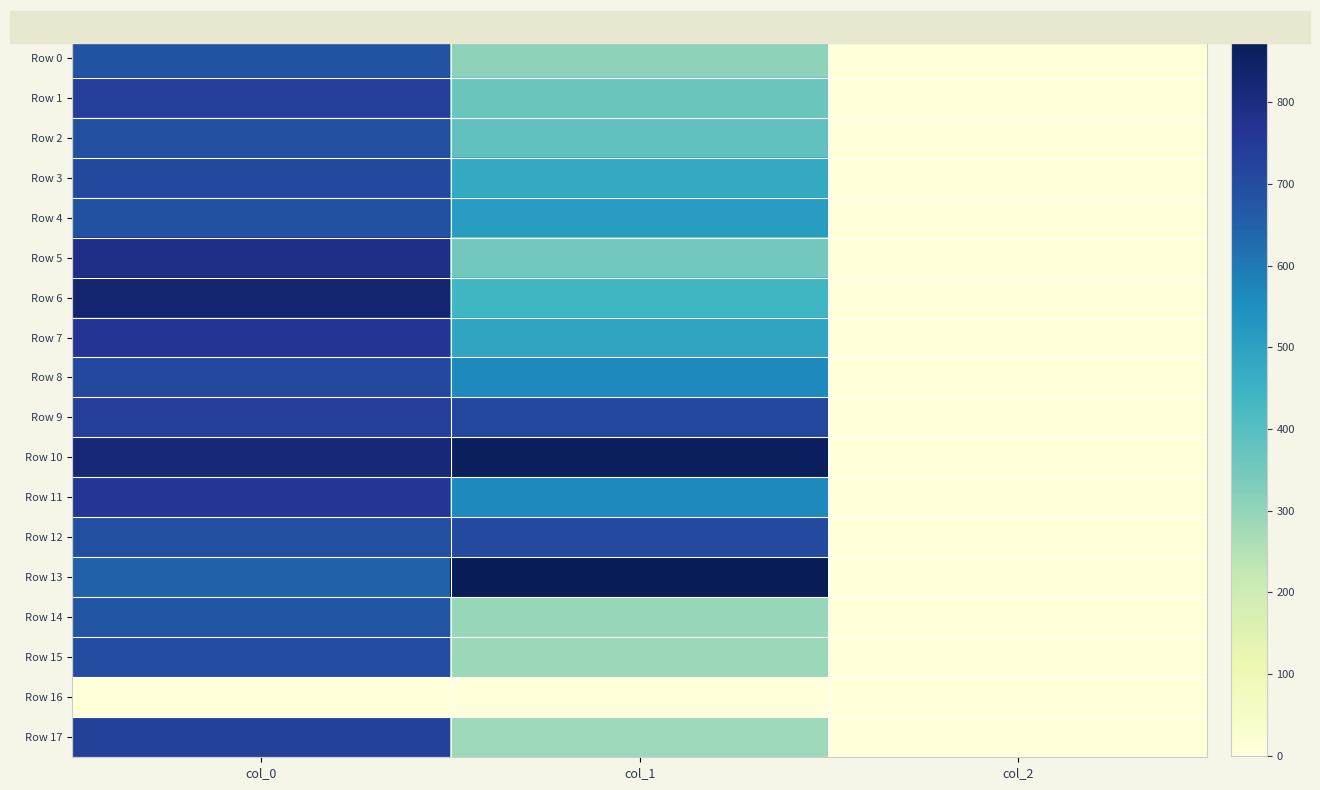

Rank the series at col_0 from lowest to highest value.

Row 16, Row 13, Row 14, Row 0, Row 4, Row 2, Row 12, Row 15, Row 3, Row 8, Row 17, Row 1, Row 9, Row 11, Row 7, Row 5, Row 10, Row 6